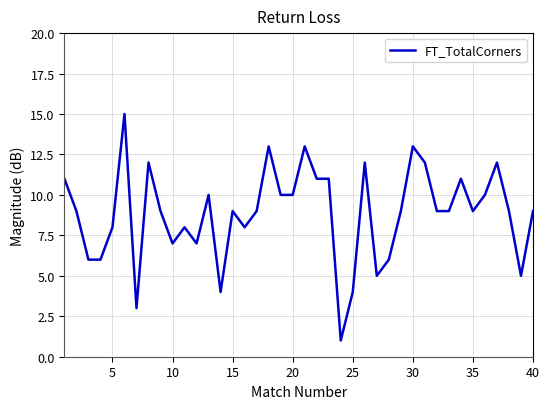

What is the difference between the maximum and minimum values?

14